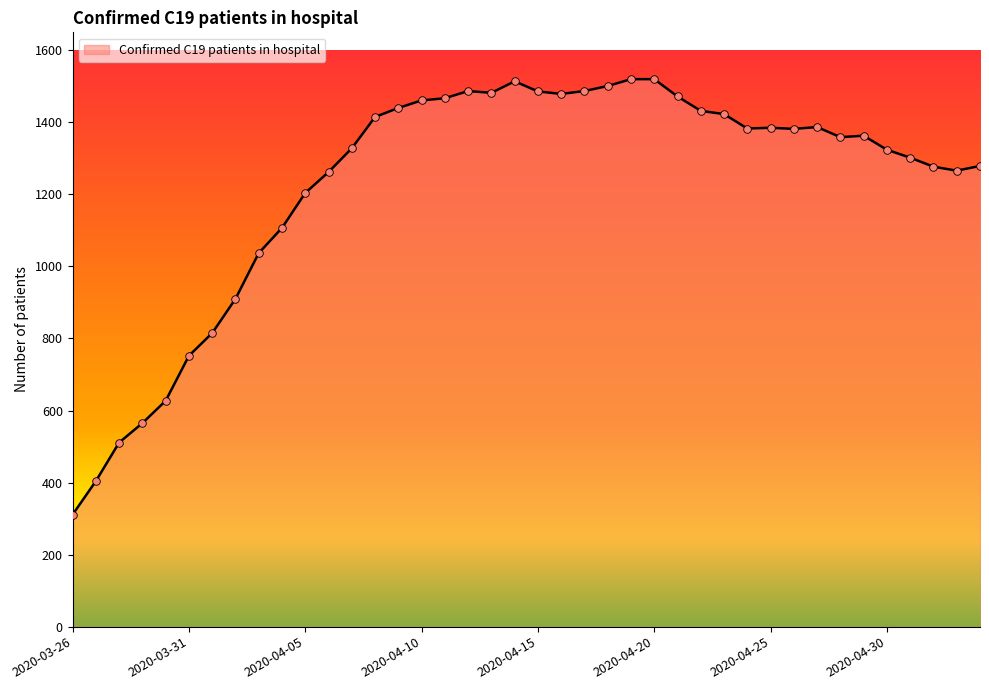

What is the difference between the maximum and minimum values?

1209